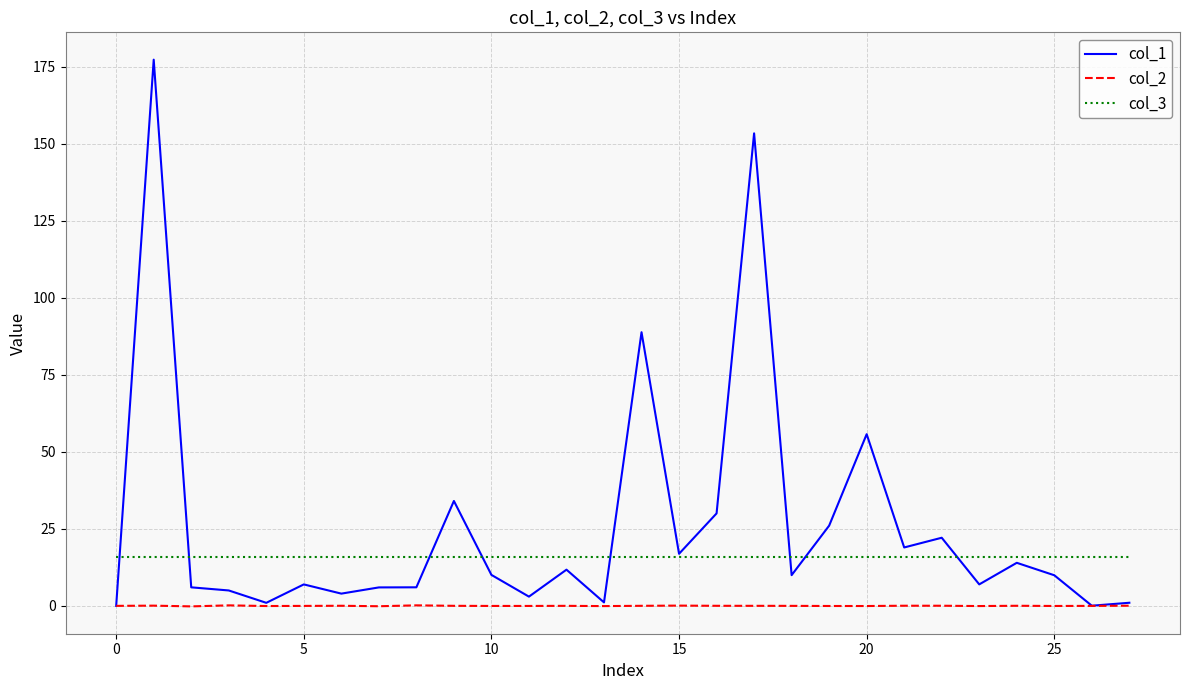

What is the greatest value displayed?

177.3